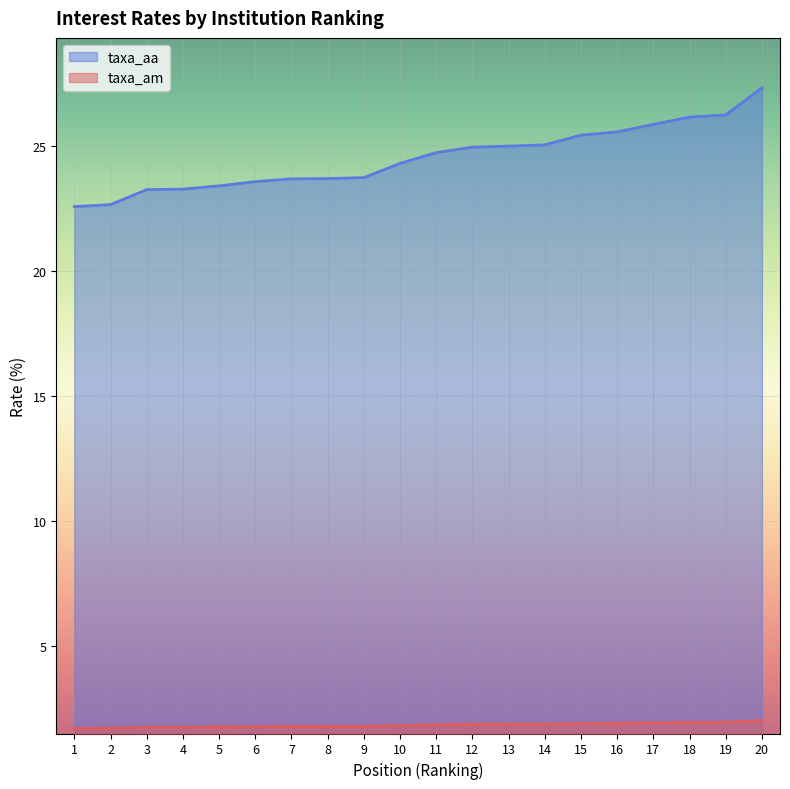

Is it true that taxa_aa equals 25.6 at 16?

True